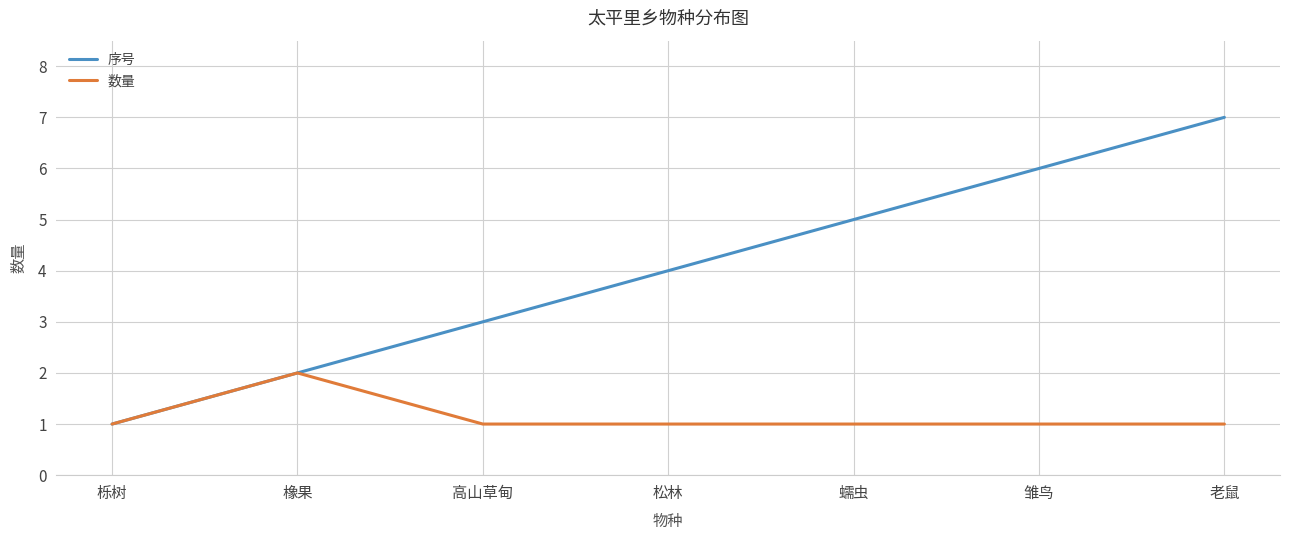

The 数量 series shows 2 at 高山草甸. True or false?

False